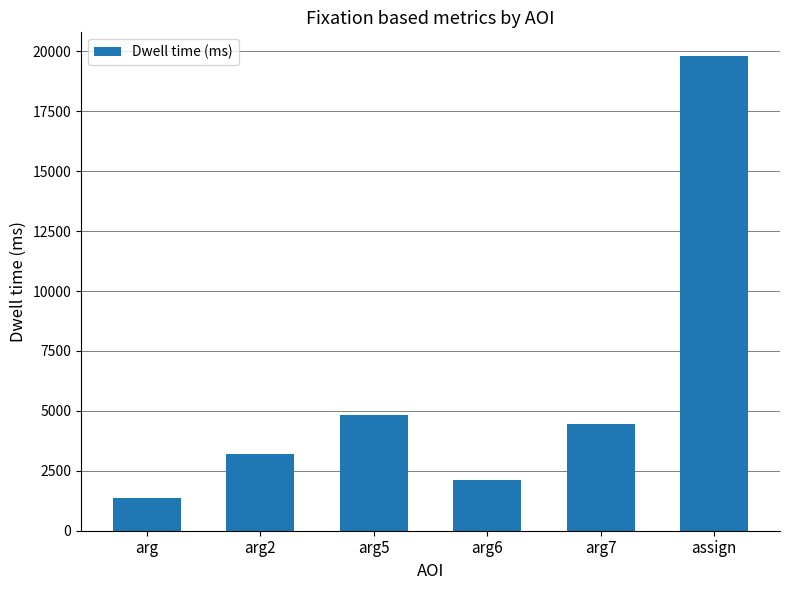

What is the label of the 6th bar from the right?

arg